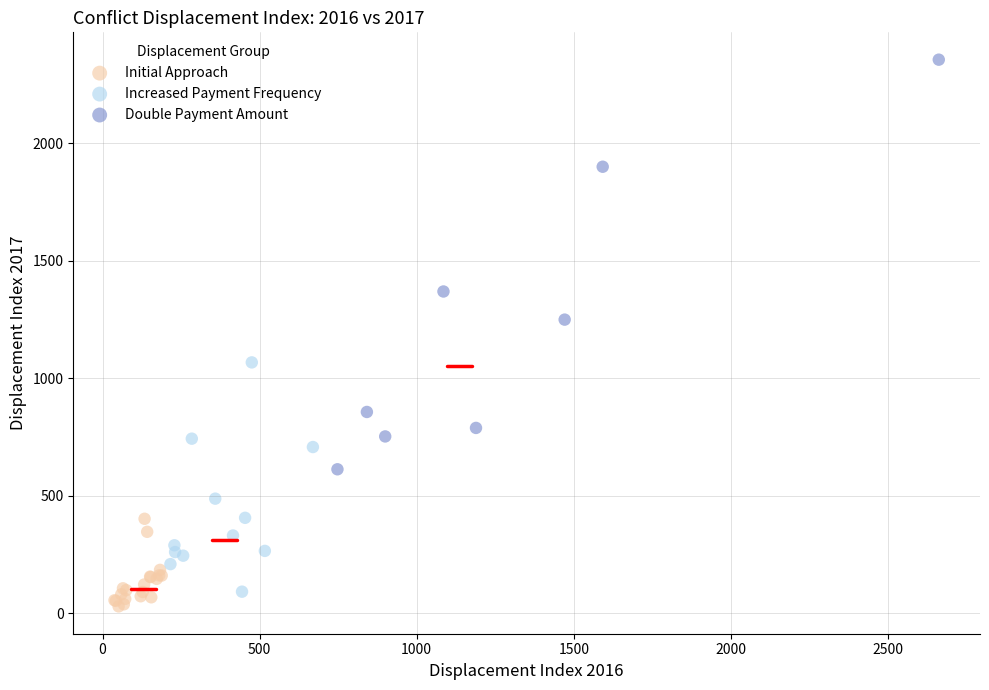

Which series reaches the maximum Y coordinate?

Double Payment Amount